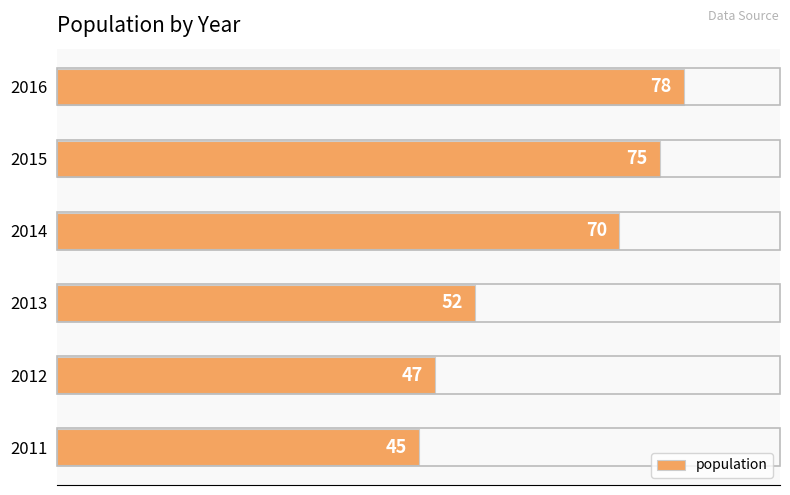

How many data points does each series have?

6